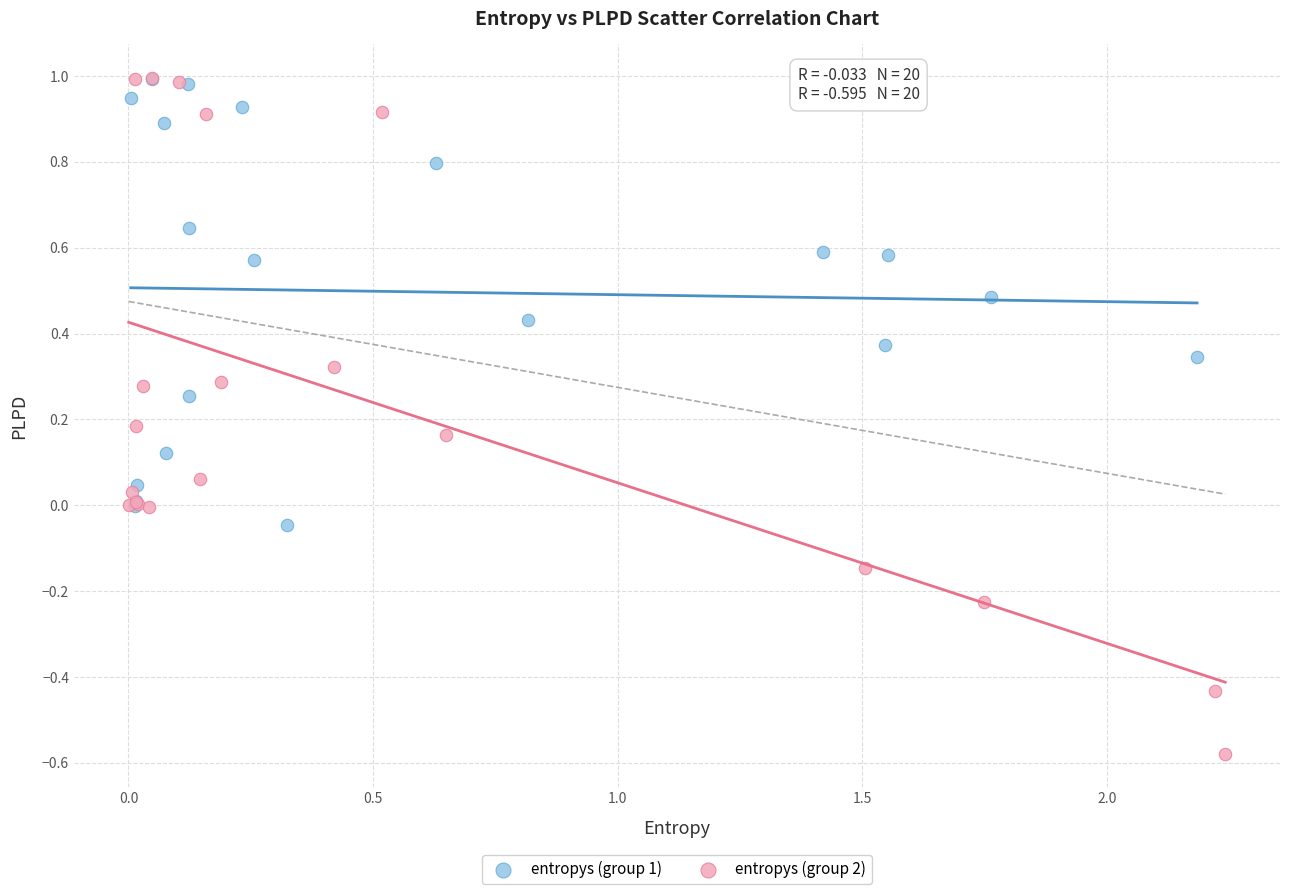

Which series has the widest spread of Y values?

entropys (group 2)